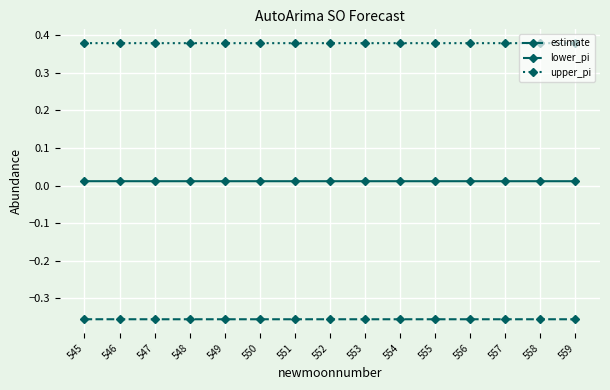

What is the sum of all lower_pi values?

-5.3